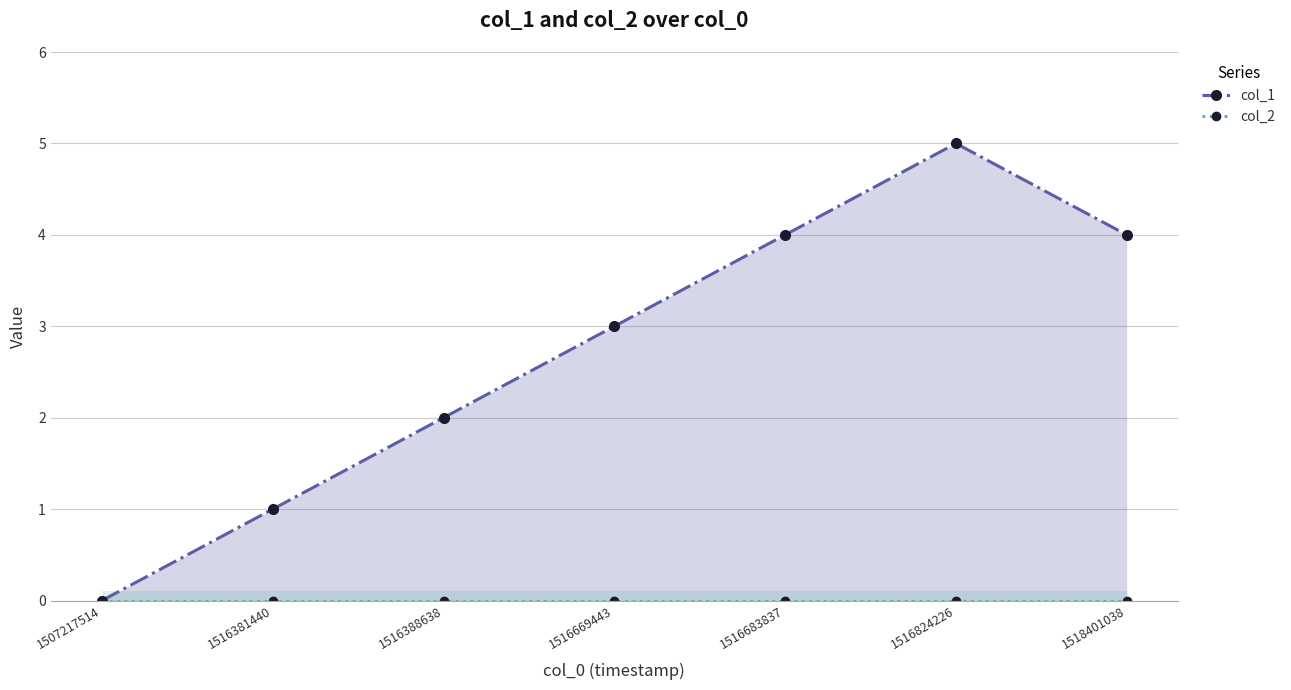

Which has a higher value, 1516669443 or 1516683837?

1516683837